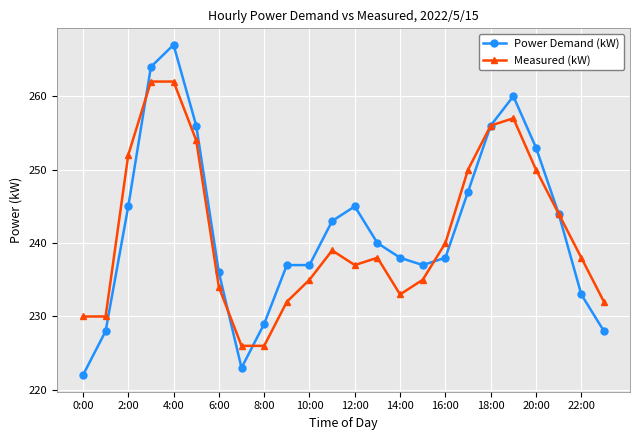

Which series has the largest total across all categories?

Power Demand (kW)